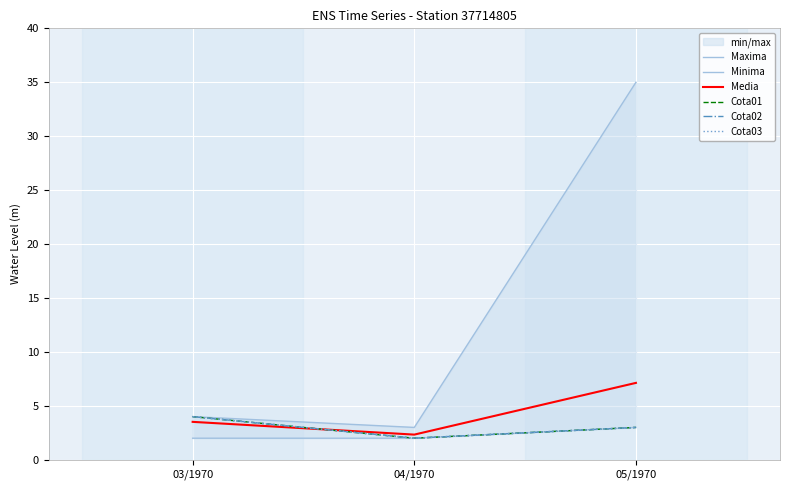

At how many categories does at least one series exceed 23?

1